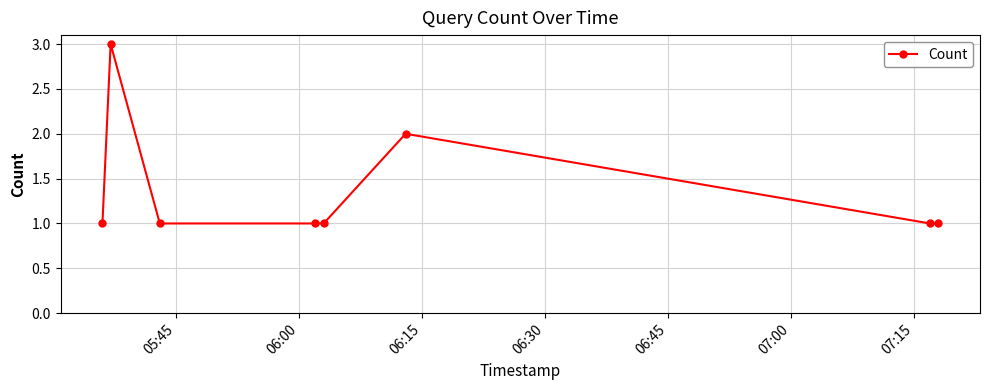

Reading left to right, transcribe all the data shown in this chart.

1	3	1	1	1	2	1	1